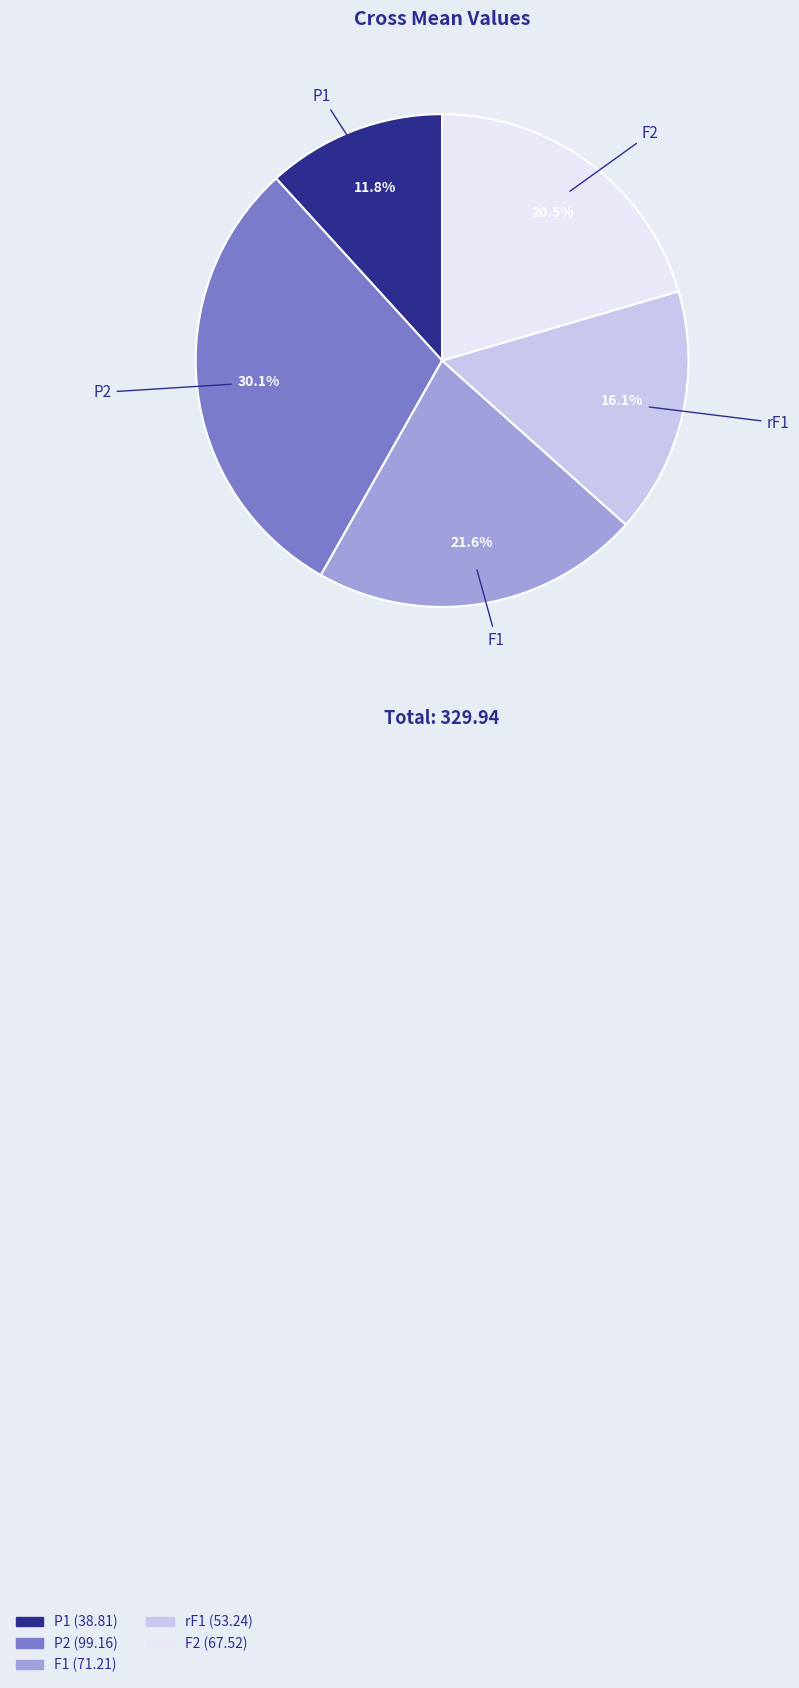

How many segments does this pie chart have?

5